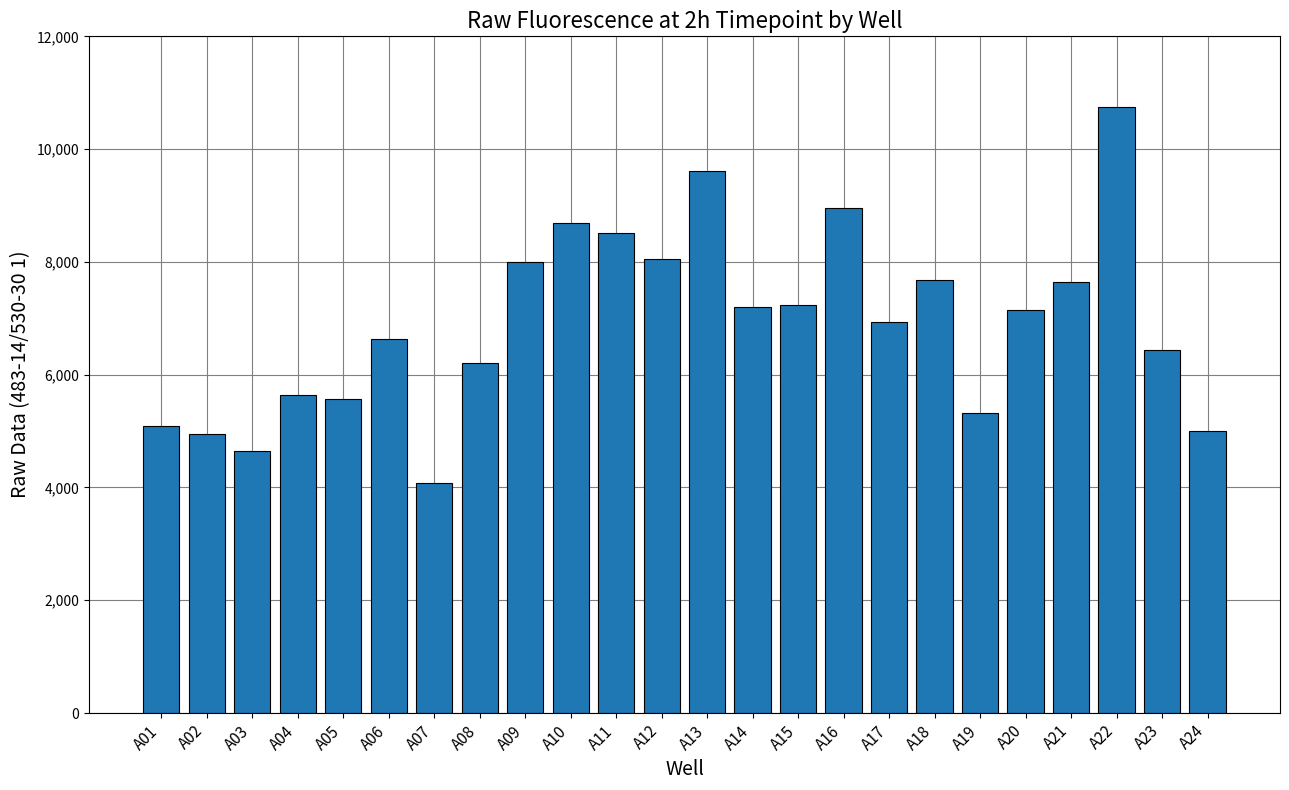

The value at A18 is 7688. True or false?

True